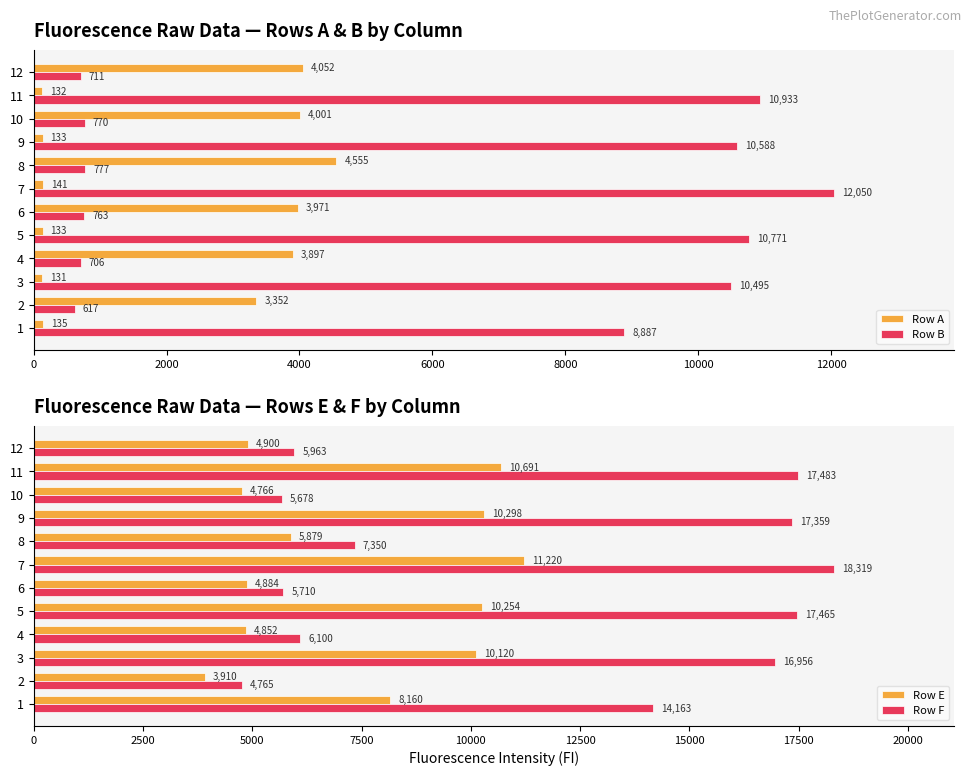

What value does the Row B series have at 8, to the nearest 50?

800